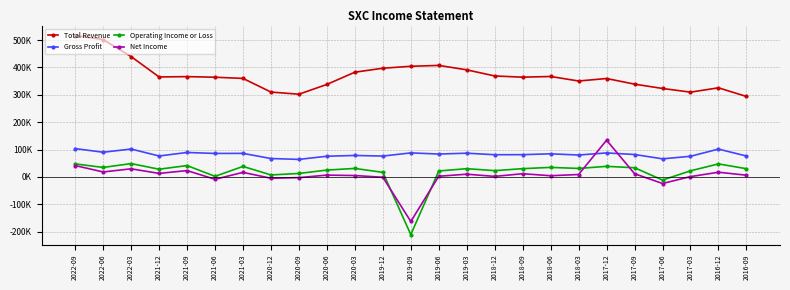

Does the chart display data point markers on the line(s)?

Yes